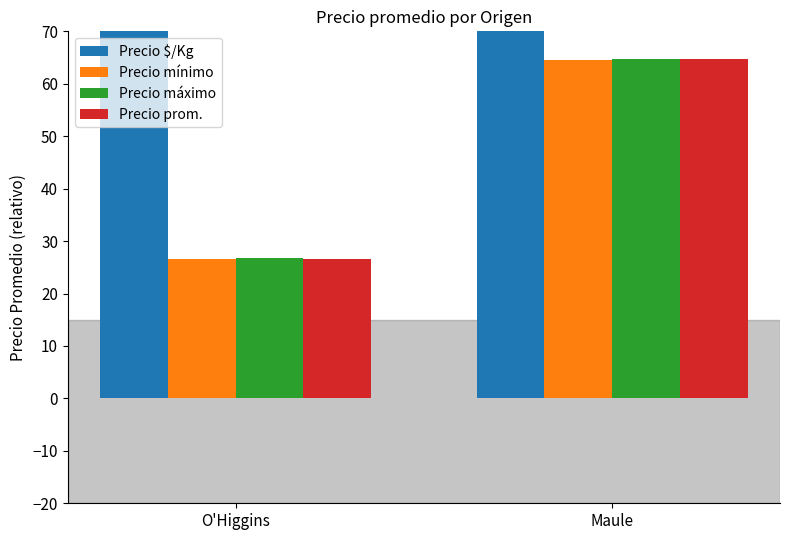

Rank the categories by Precio $/Kg value from lowest to highest.

O'Higgins, Maule